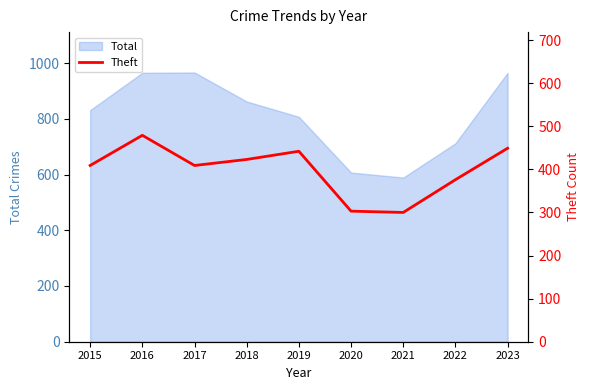

Rank the categories by value from highest to lowest.

2016, 2023, 2019, 2018, 2015, 2017, 2022, 2020, 2021